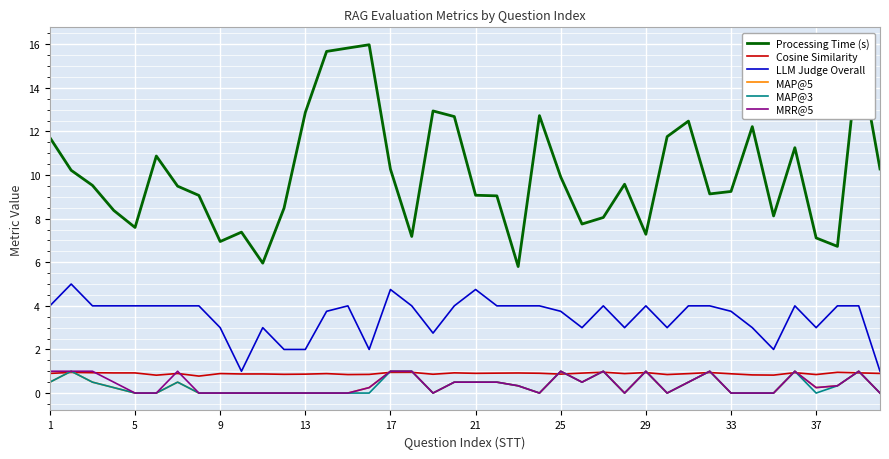

Which series has the largest total across all categories?

Processing Time (s)